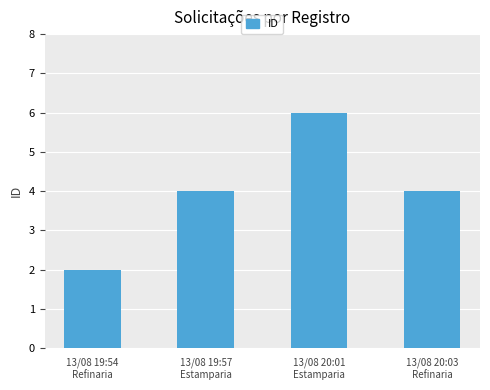

What is the value of the 3rd bar from the left?

6